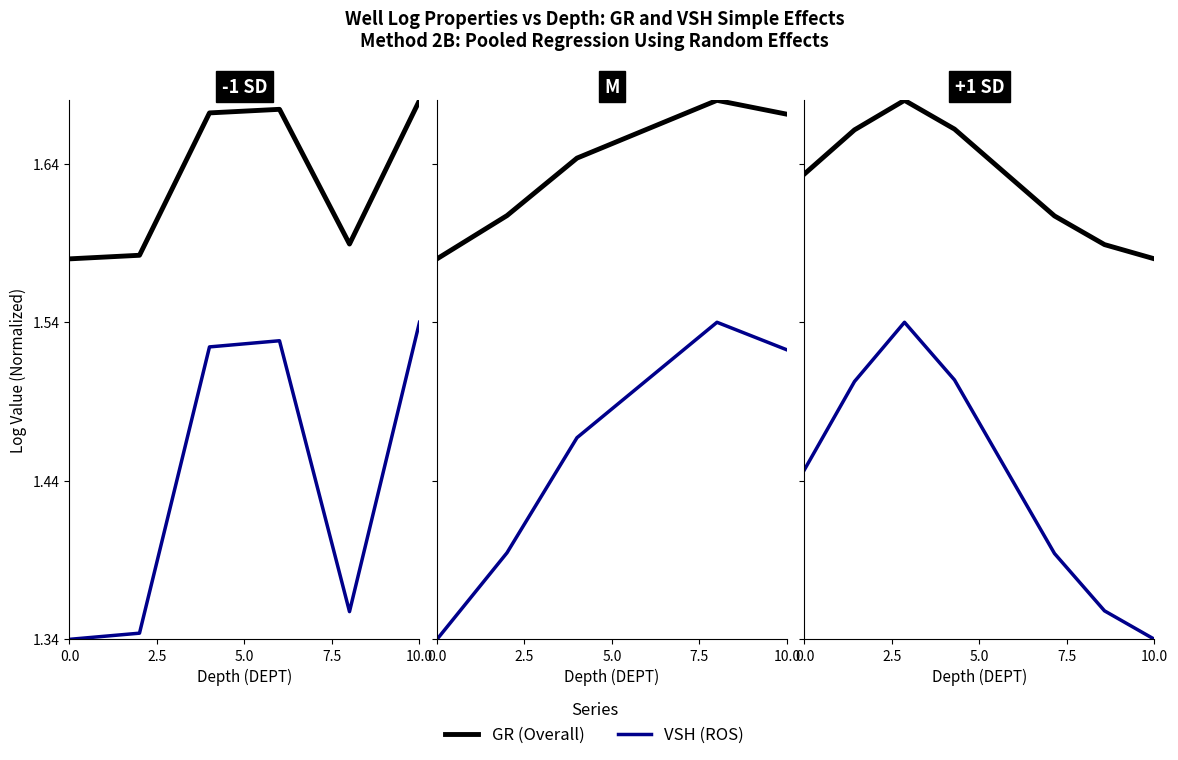

What value does the VSH (ROS) series have at 0.0?

1.4